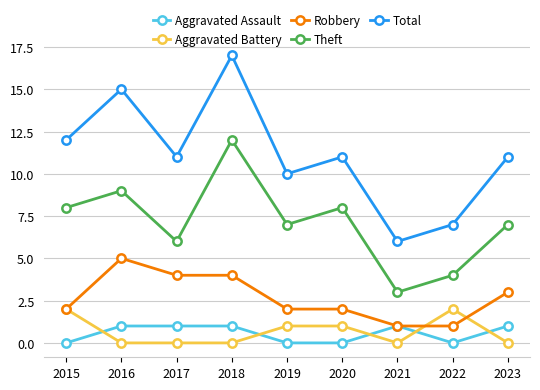

What are all the series names shown in the legend?

Aggravated Assault, Aggravated Battery, Robbery, Theft, Total